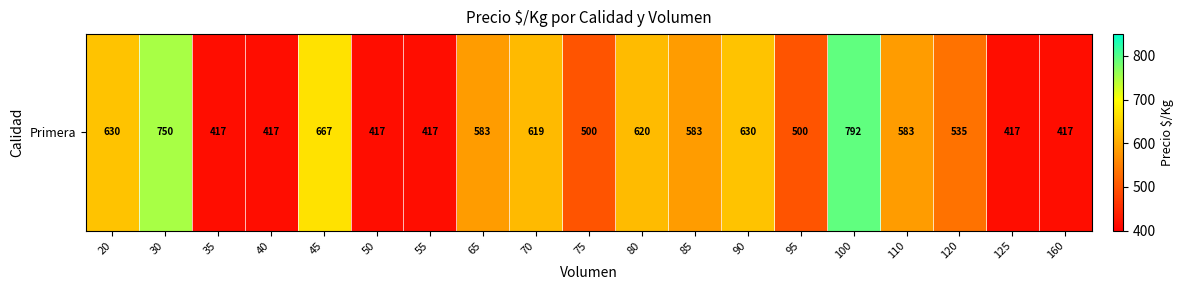

What is the change in value from 35 to 80?

+203